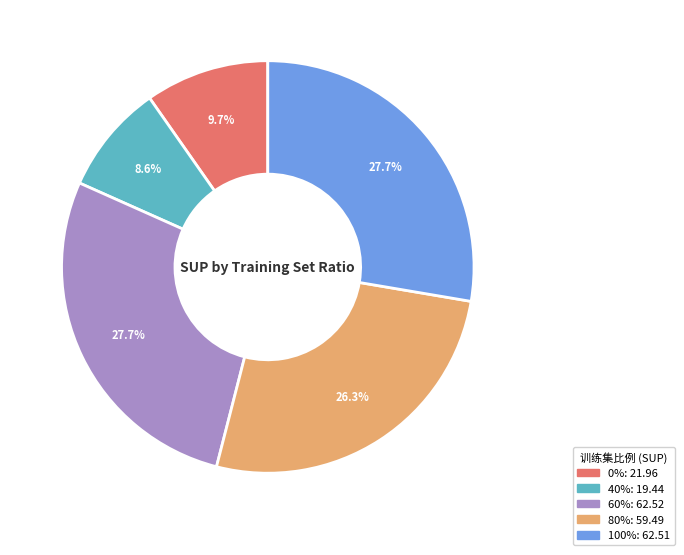

Is there a majority slice in this chart?

No